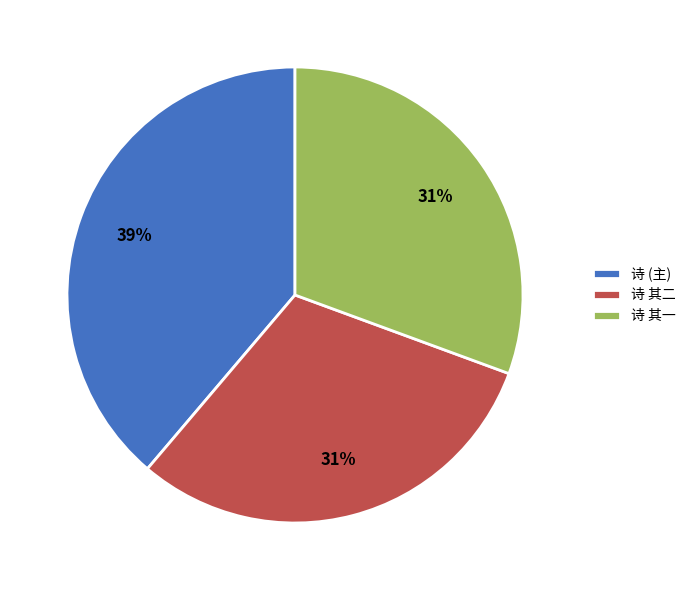

How many segments does this pie chart have?

3